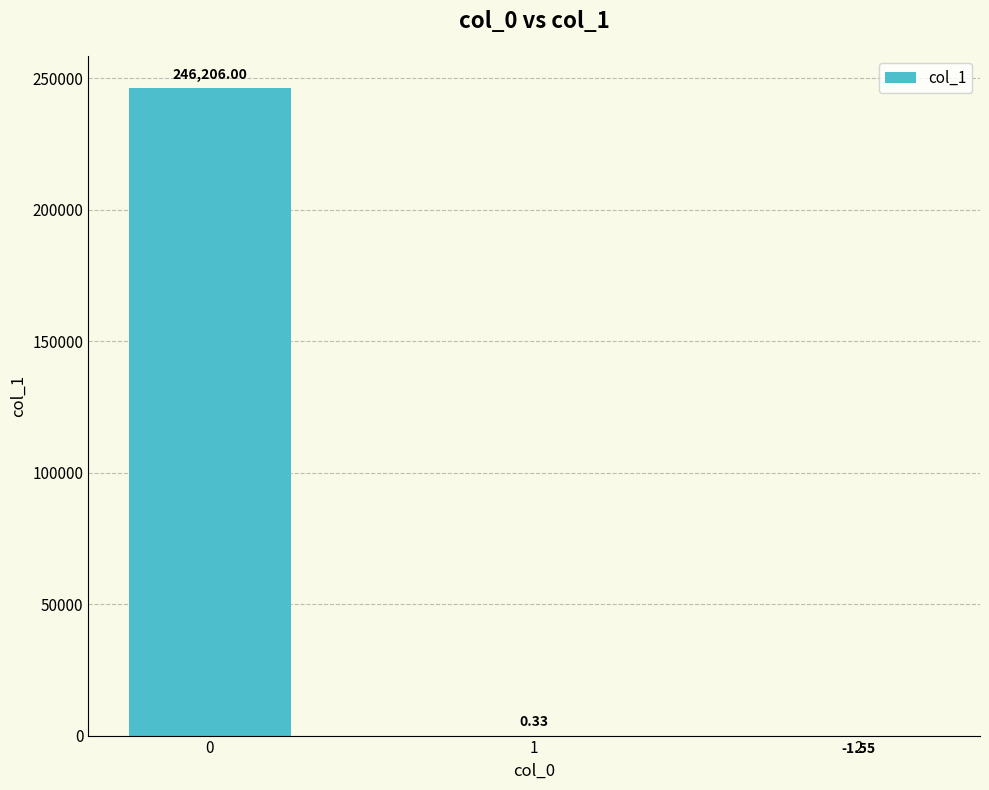

What is the sum of all values?

246204.8